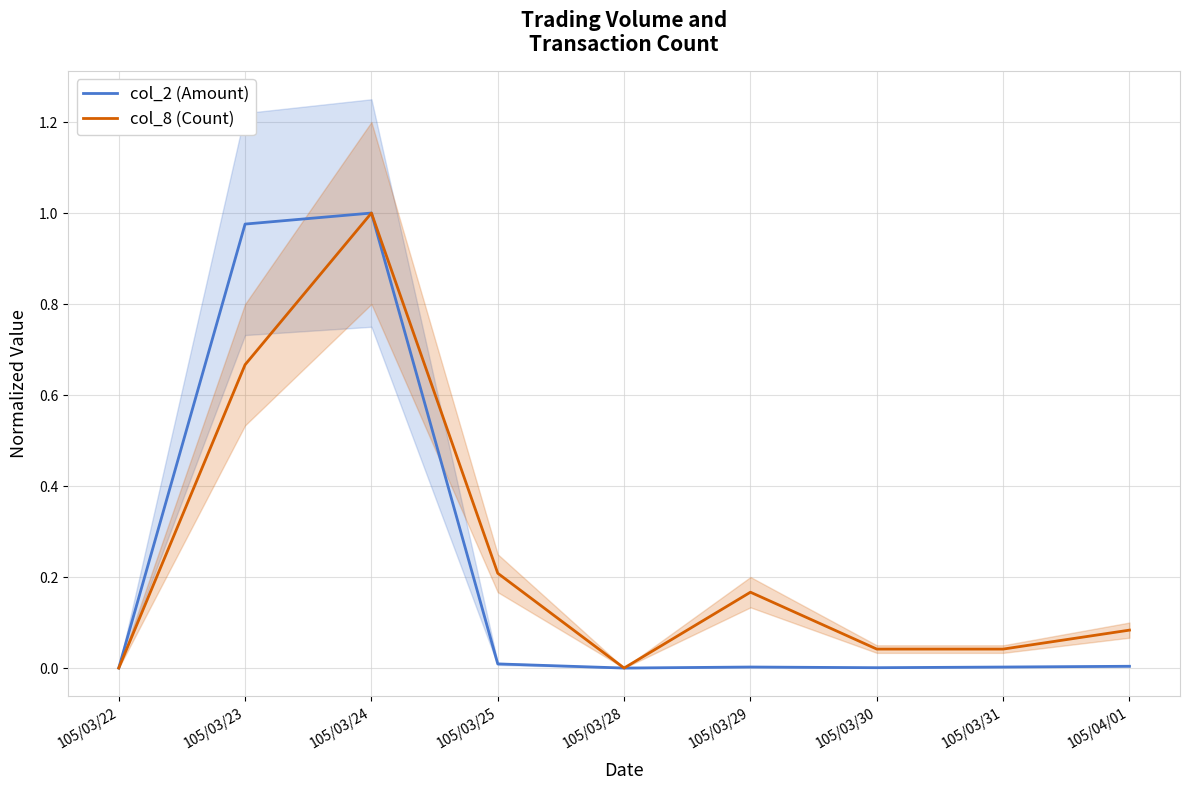

Count the number of data series in this chart.

2